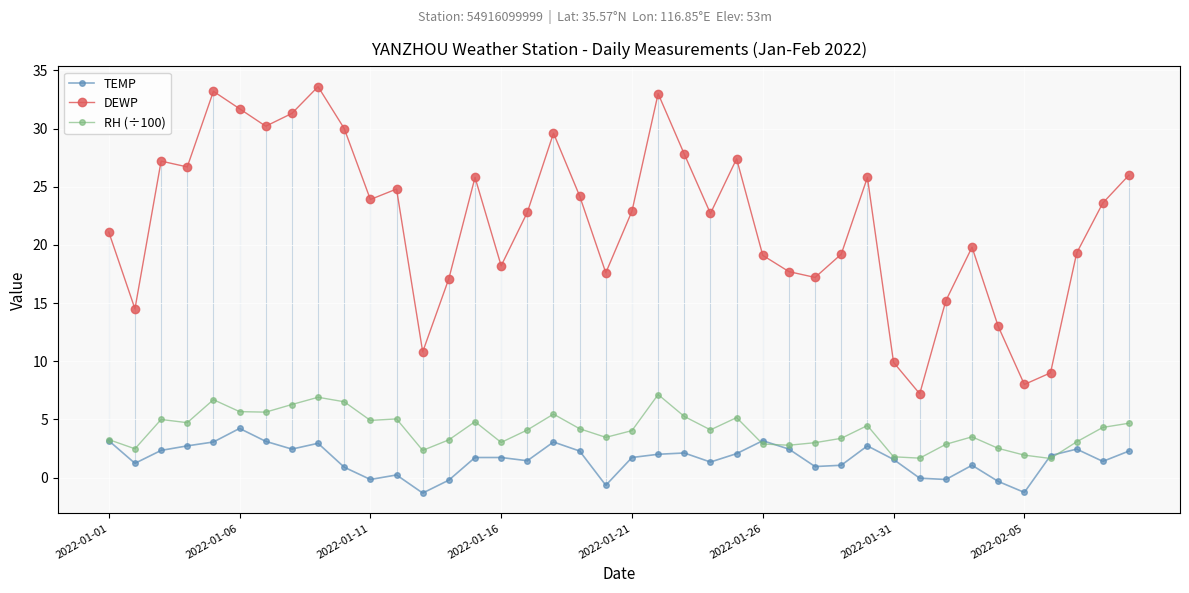

True or false: DEWP has more than 0 interior local peaks.

True